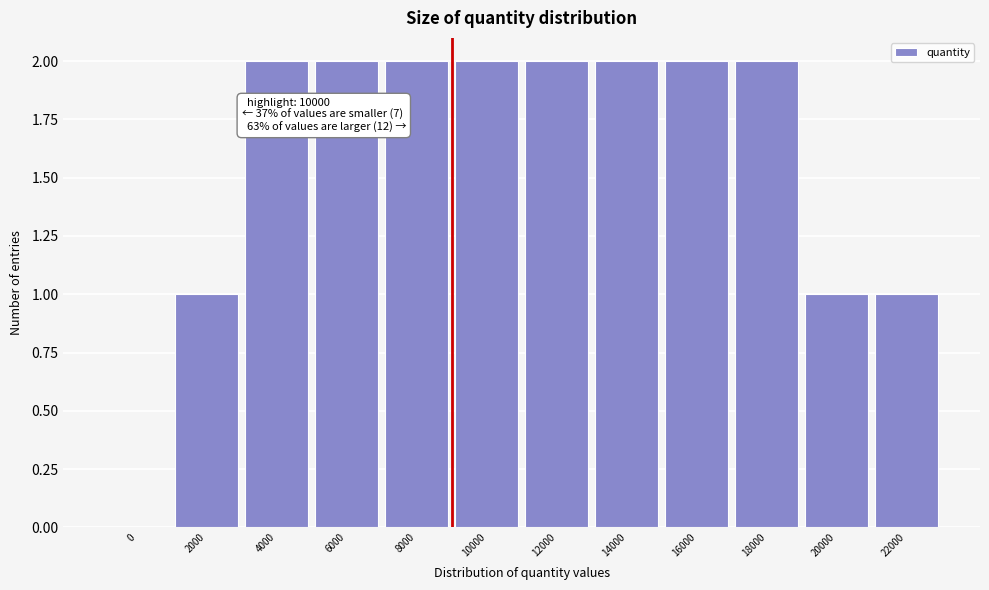

Reading left to right, transcribe all the data shown in this chart.

0=0	2000=1	4000=2	6000=2	8000=2	10000=2	12000=2	14000=2	16000=2	18000=2	20000=1	22000=1